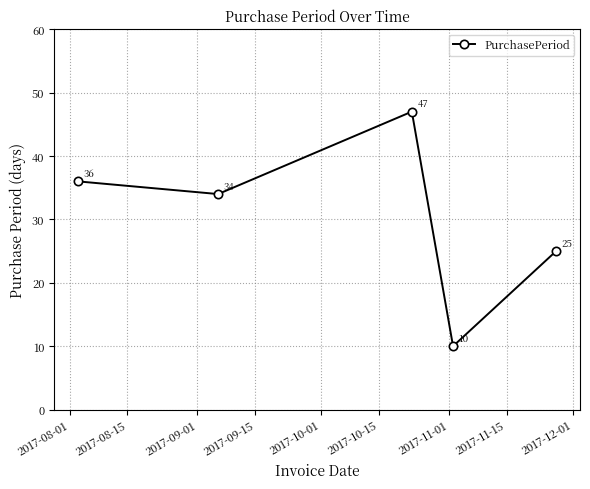

What is the smallest value displayed?

10